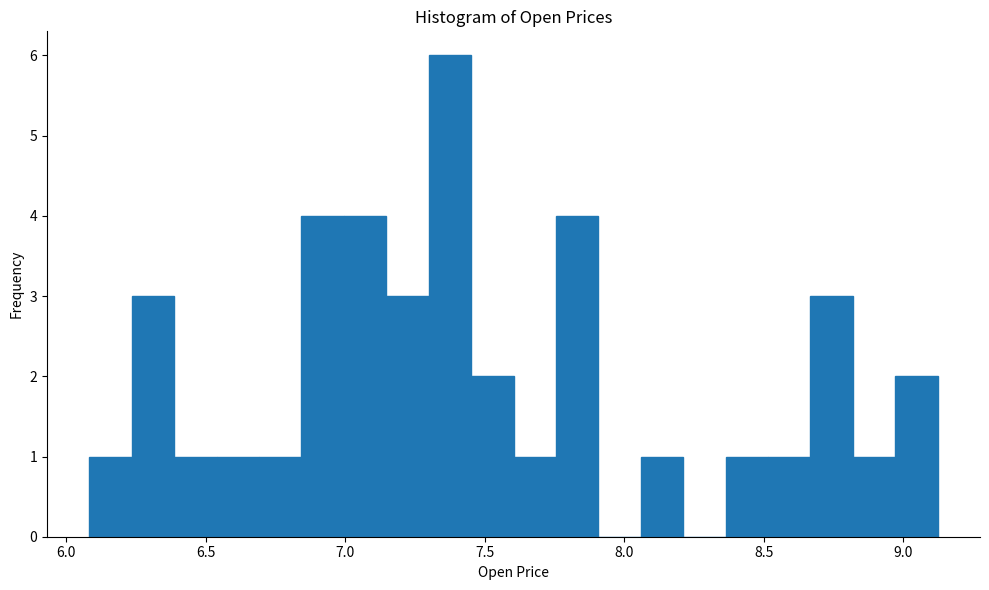

Read against the x-axis, roughly where is the centre of the tallest bar?

7.40